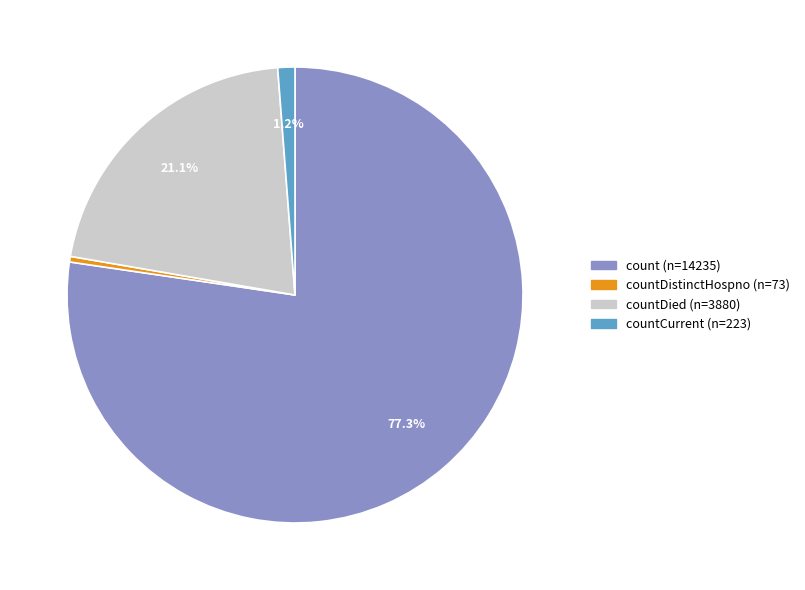

How many slices are in this pie chart?

4